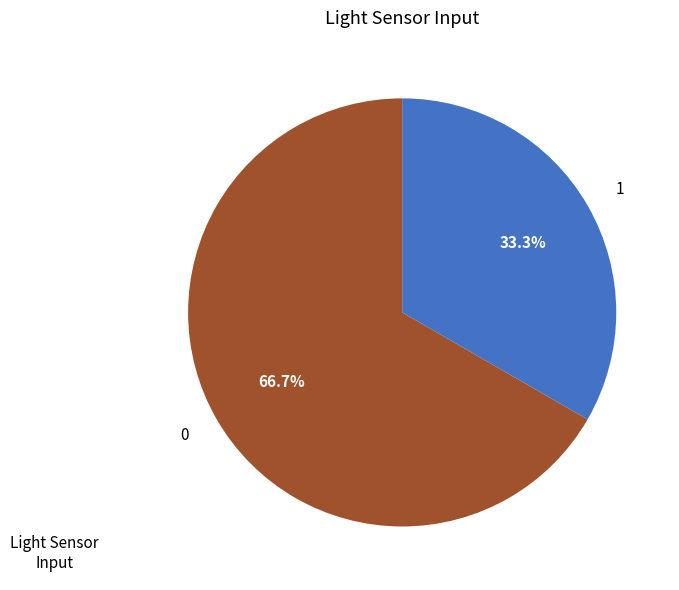

Which slice is the smallest?

1